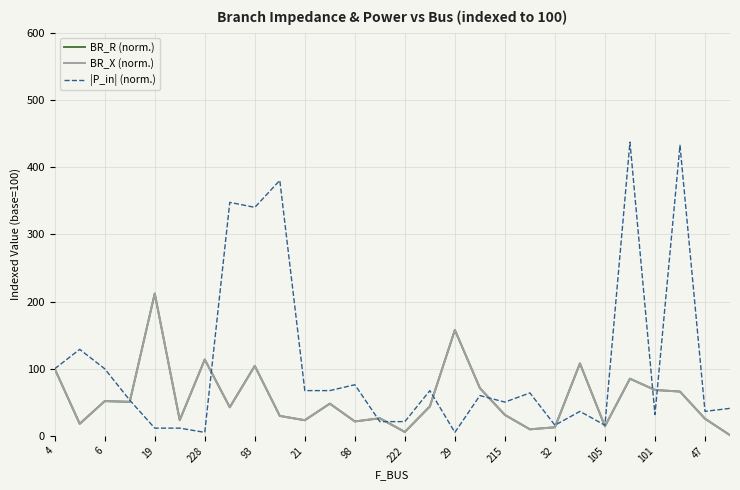

Is this an area chart (filled region under the line)?

No